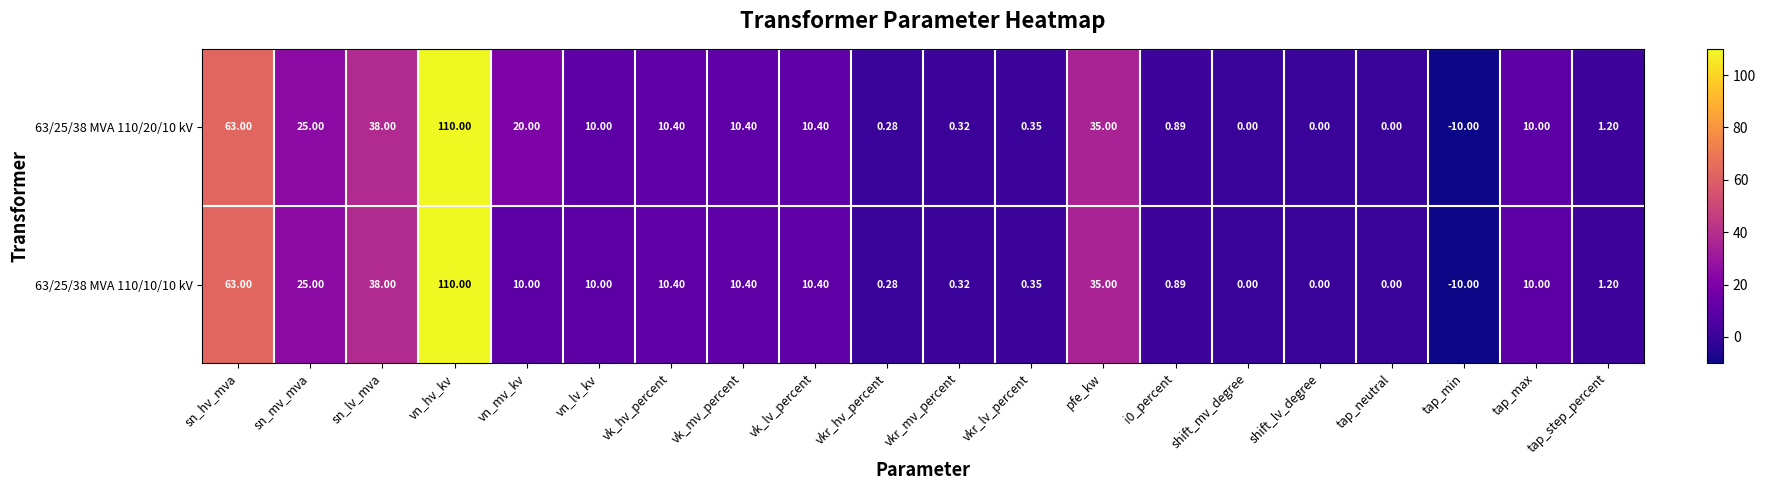

At which category is the sum across all series the highest?

vn_hv_kv